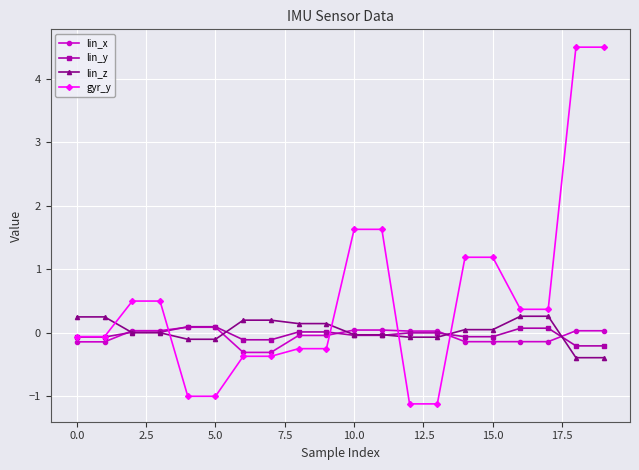

Count the number of categories in the chart.

20